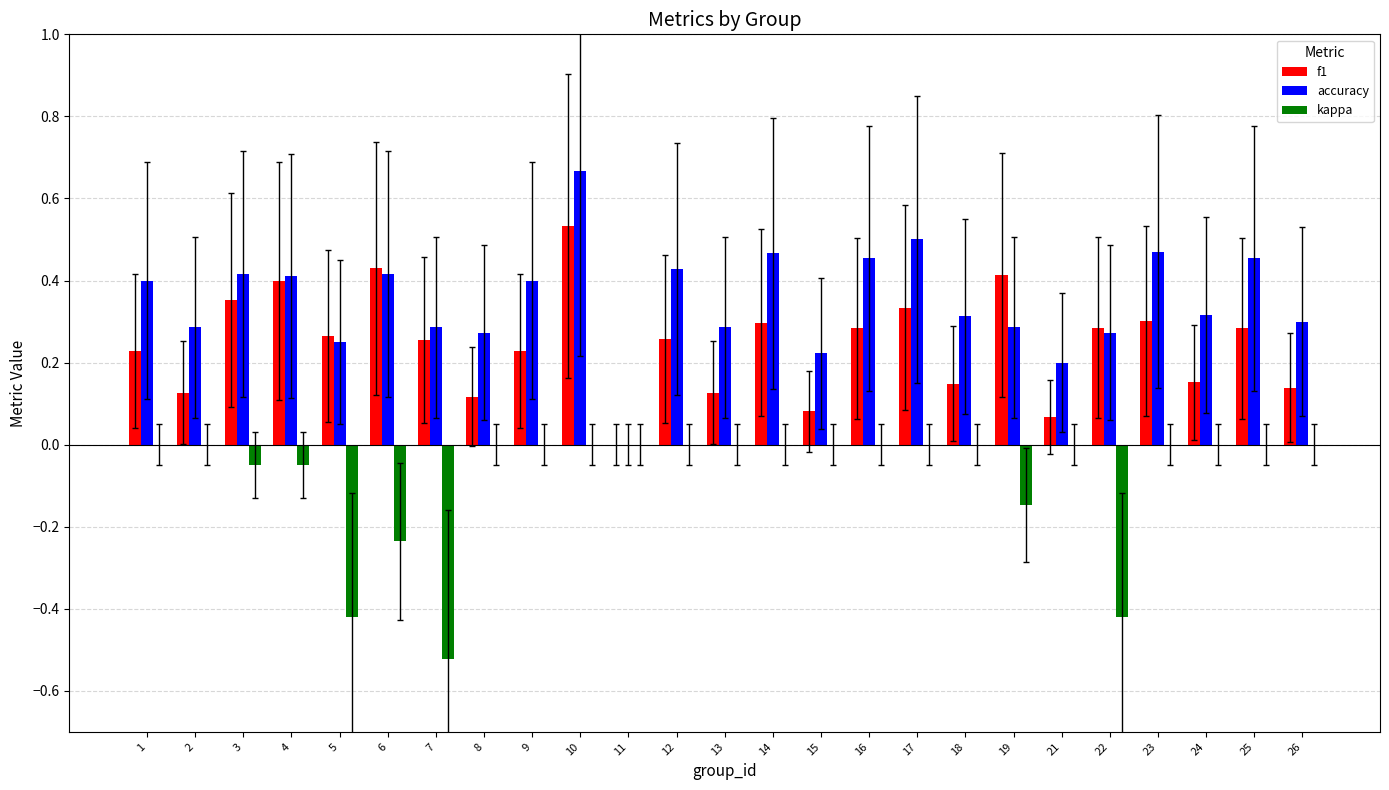

Which label corresponds to the largest value in the chart?

10